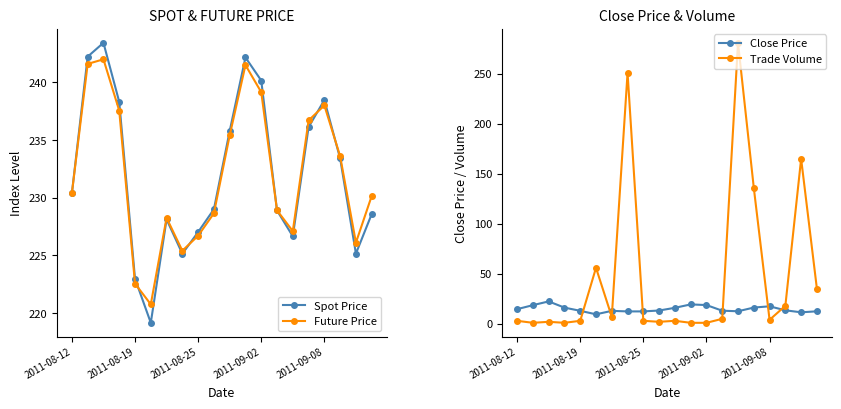

True or false: Future Price has a value of 86.6 at 2011-09-02.

False